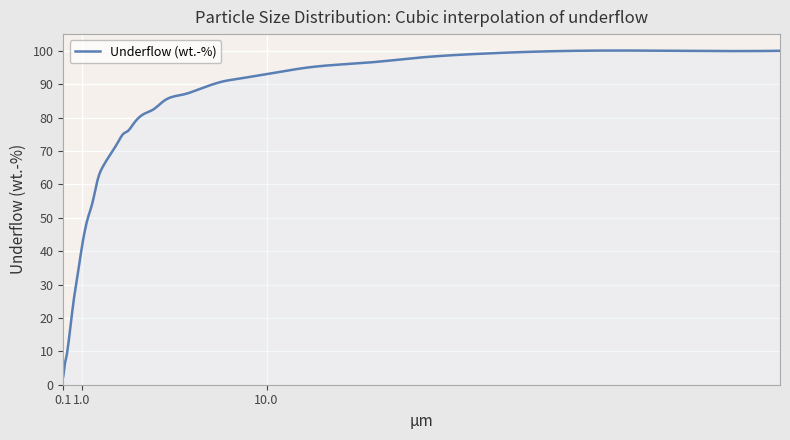

What is the sum of all values?

36821.3